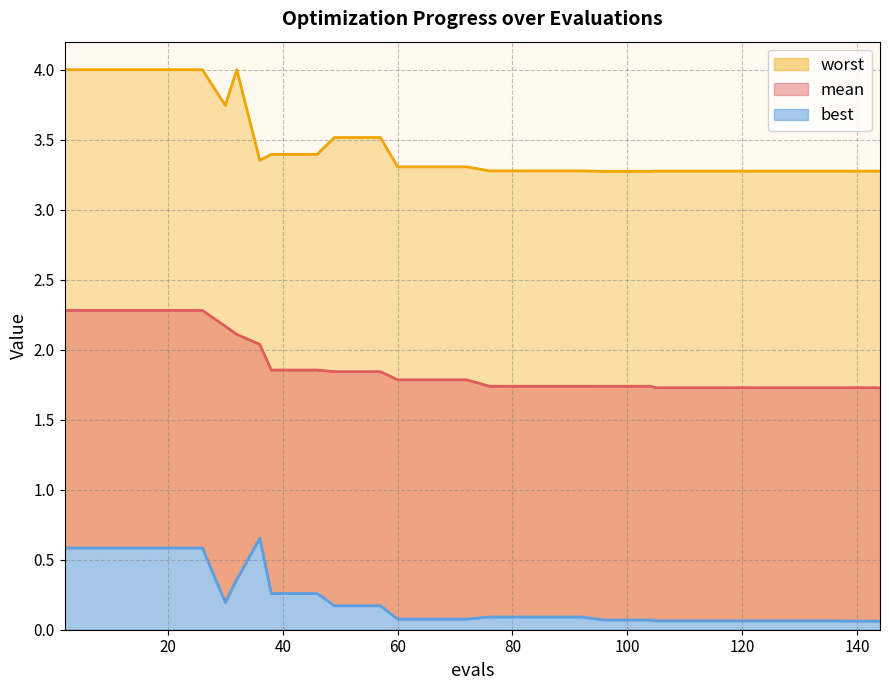

How many lines are shown in the chart?

3